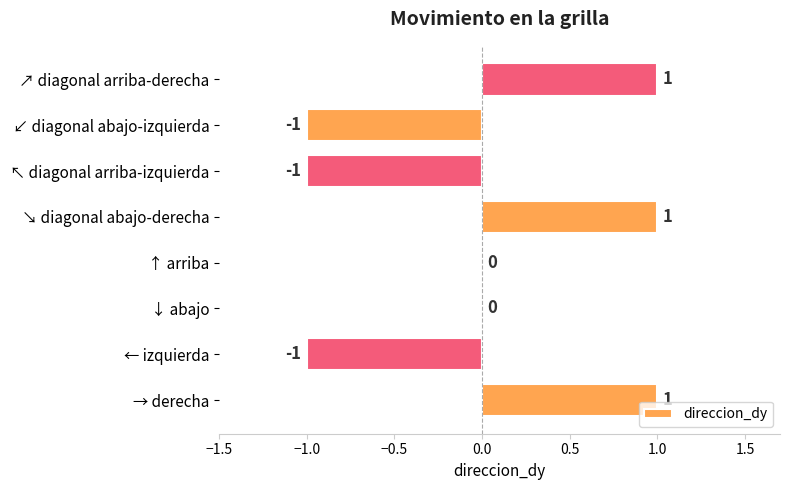

True or false: the data shows 1 at ↘ diagonal abajo-derecha.

True